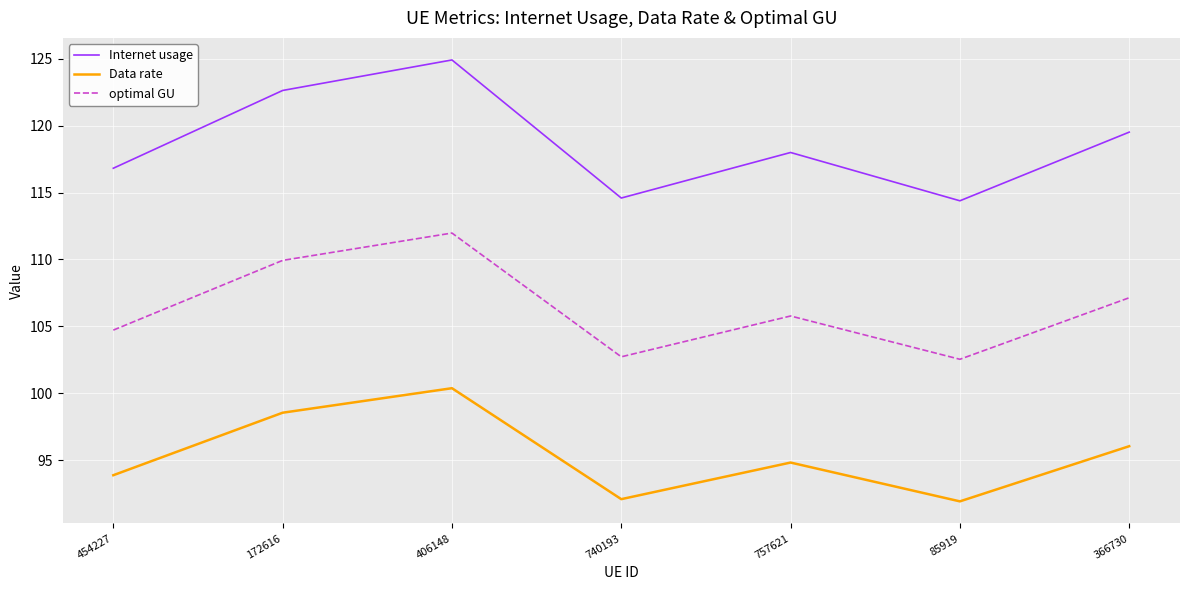

True or false: Internet usage and optimal GU cross at least once.

False